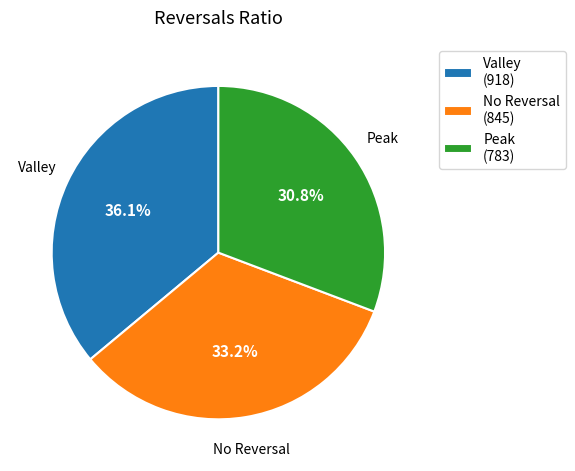

Approximately how many times larger is the value at Valley (918) compared to No Reversal (845)?

1.1